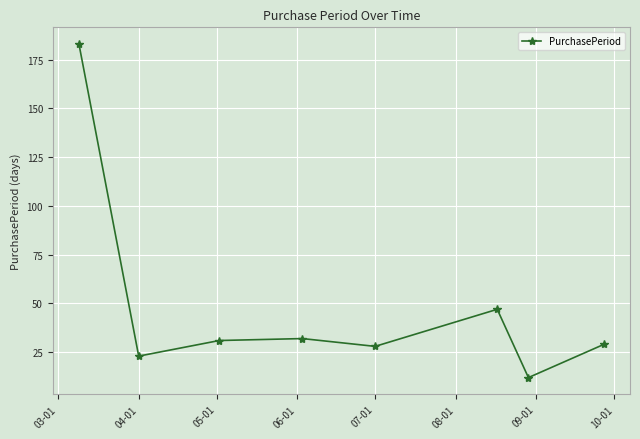

How many interior local peaks (higher than both neighbors) does the data have?

2